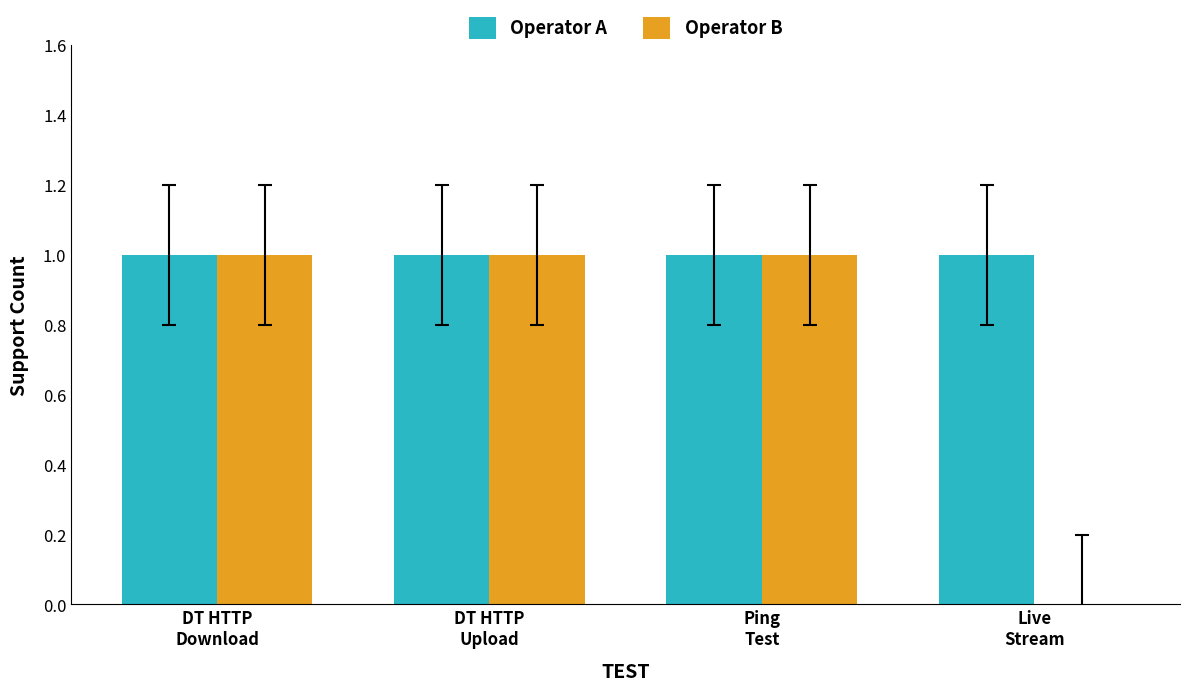

What is the sum of all Operator B values?

3